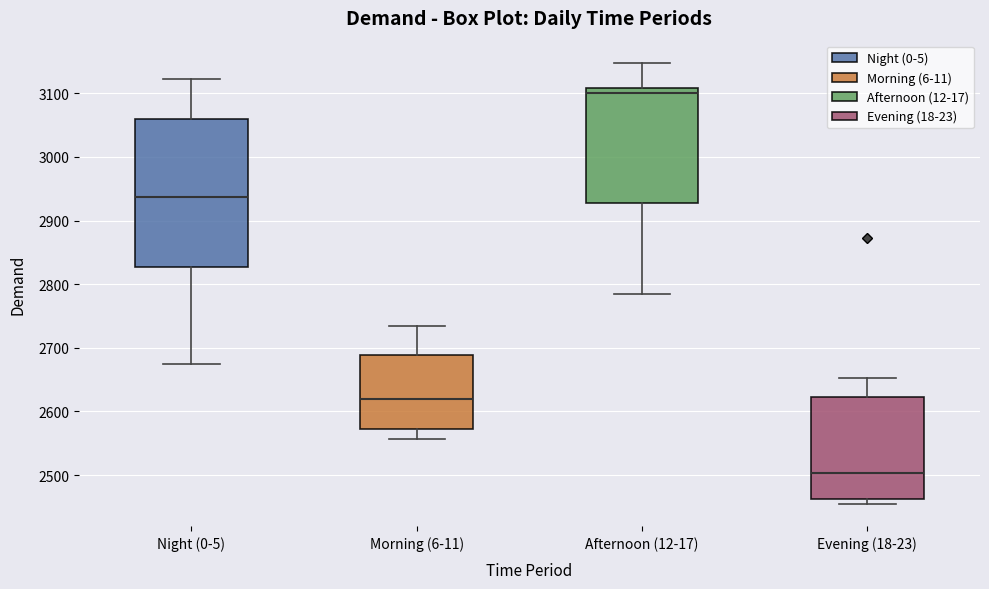

Reading left to right, read every box against the y-axis: the position of its median line, the range the box covers, and the ends of its whiskers. The values are not printed on the chart, so give them approximately, as read against the axis.

Night (0-5): median 2940, box 2830 to 3060, whiskers 2670 to 3120
Morning (6-11): median 2620, box 2570 to 2690, whiskers 2560 to 2740
Afternoon (12-17): median 3100, box 2930 to 3110, whiskers 2780 to 3150
Evening (18-23): median 2500, box 2460 to 2620, whiskers 2450 to 2650